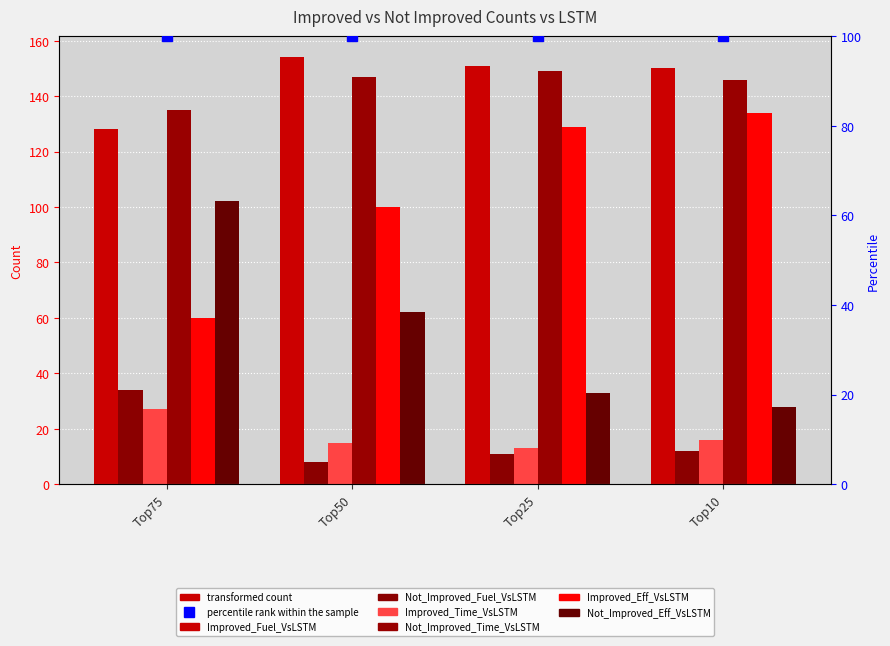

What is the highest value of the Not_Improved_Fuel_VsLSTM series?

34